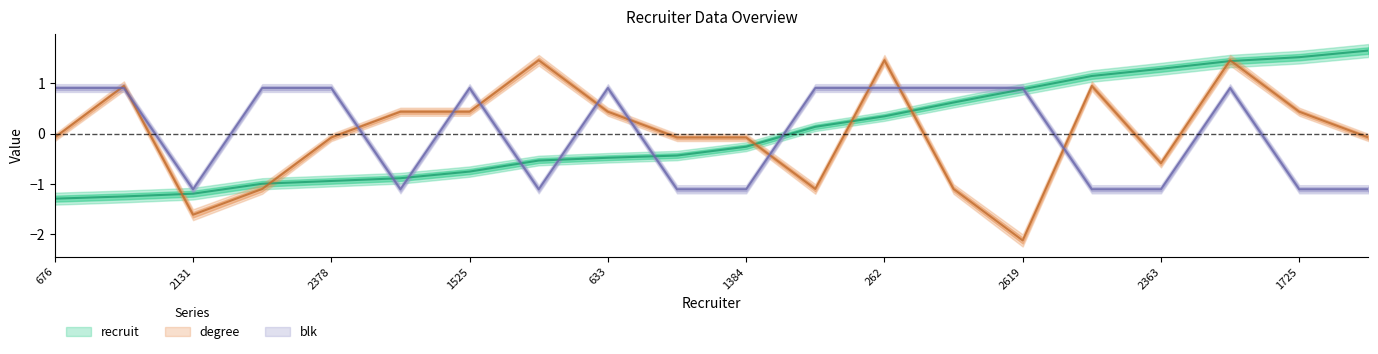

Where is the first local minimum for blk?

2131